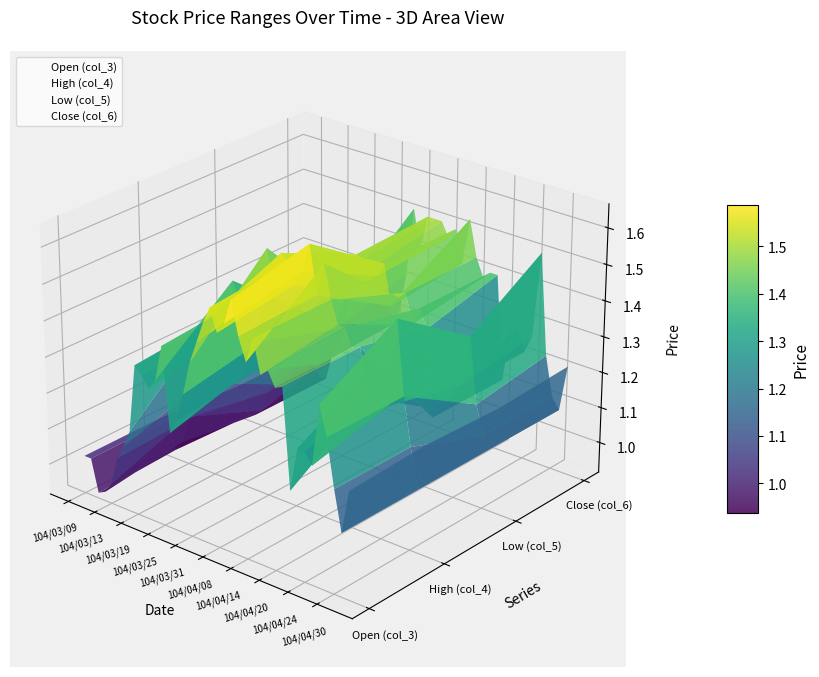

How many values in the Close (col_6) series exceed 0?

28